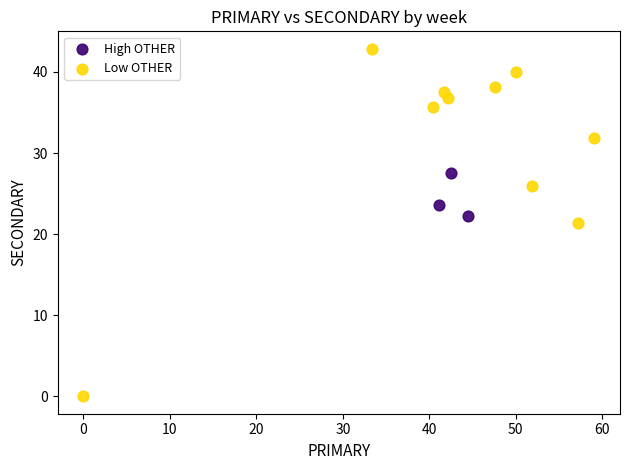

Which series reaches the maximum Y coordinate?

Low OTHER